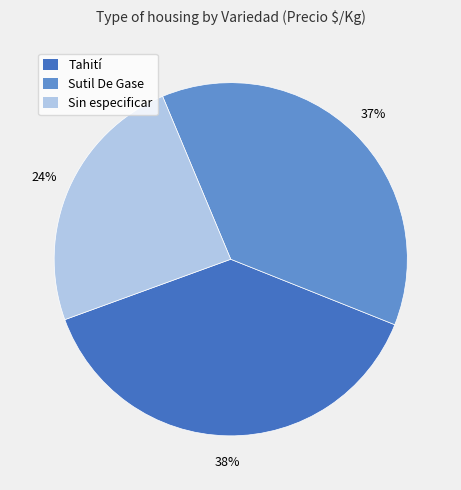

How many slices are in this pie chart?

3